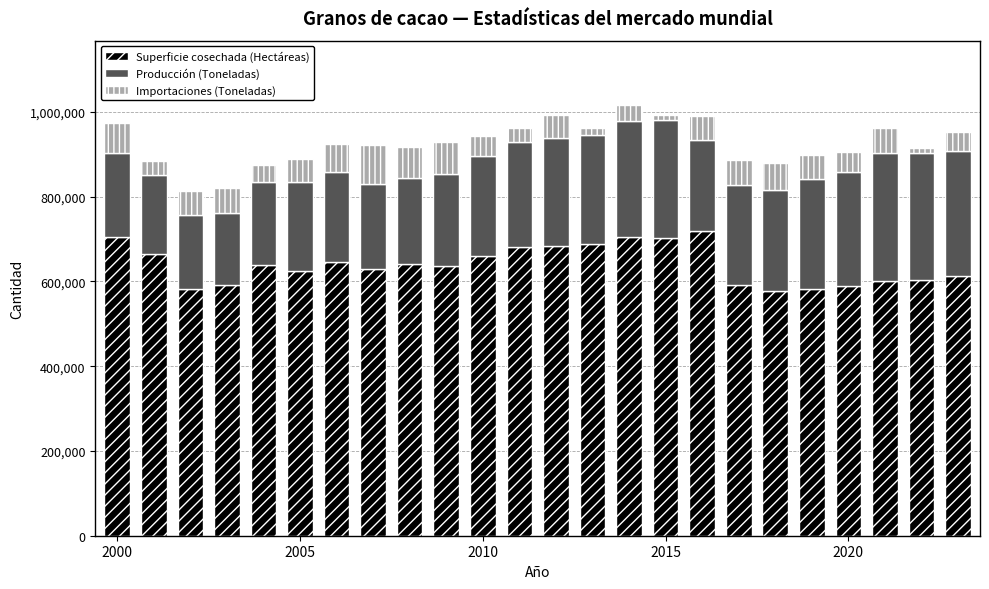

What is the minimum value for Superficie cosechada (Hectáreas)?

577191